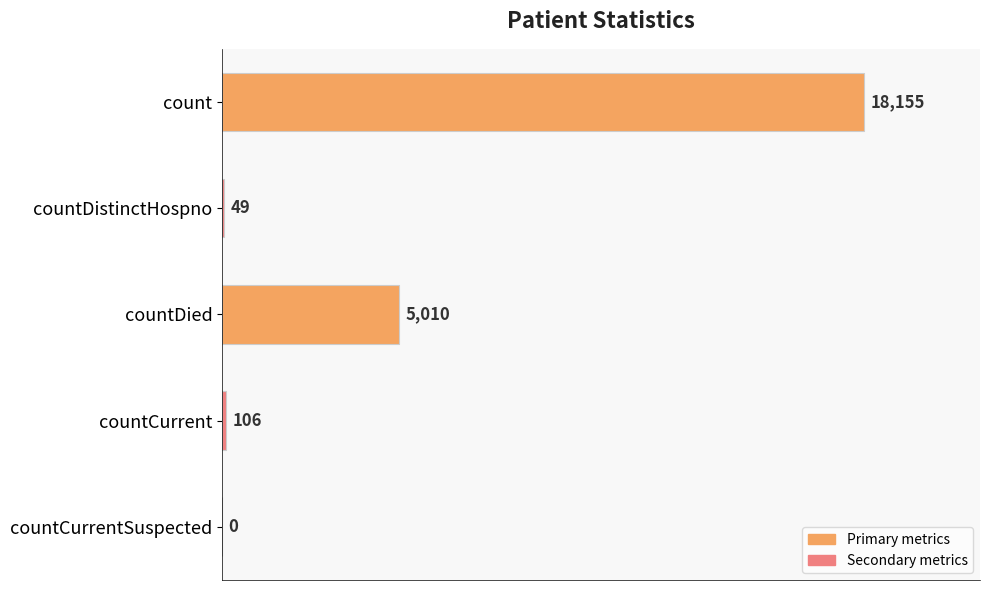

Is it true that the value at countCurrentSuspected is 0?

True